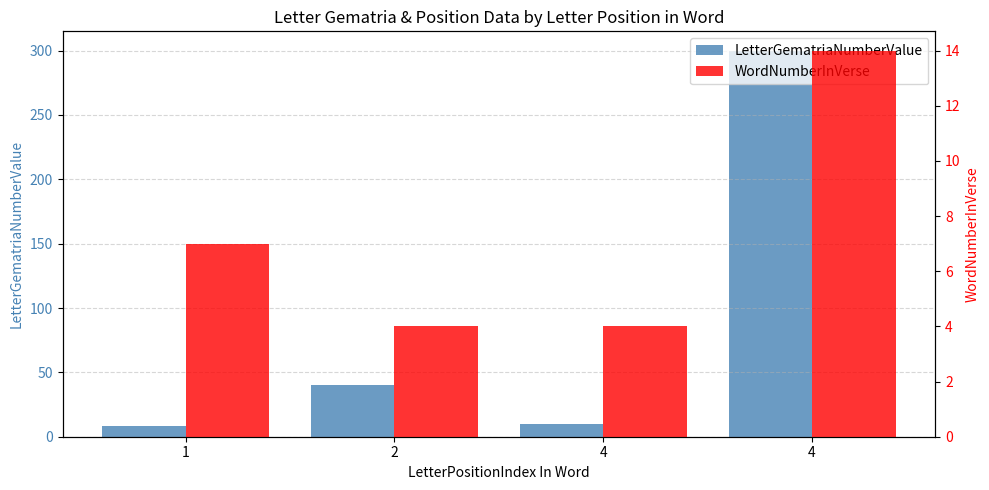

The WordNumberInVerse series shows 6 at 4. True or false?

False